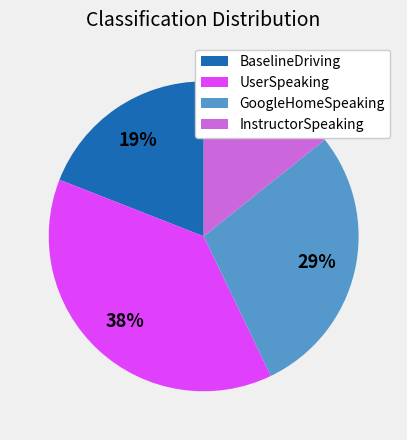

Which has a higher value, InstructorSpeaking or UserSpeaking?

UserSpeaking